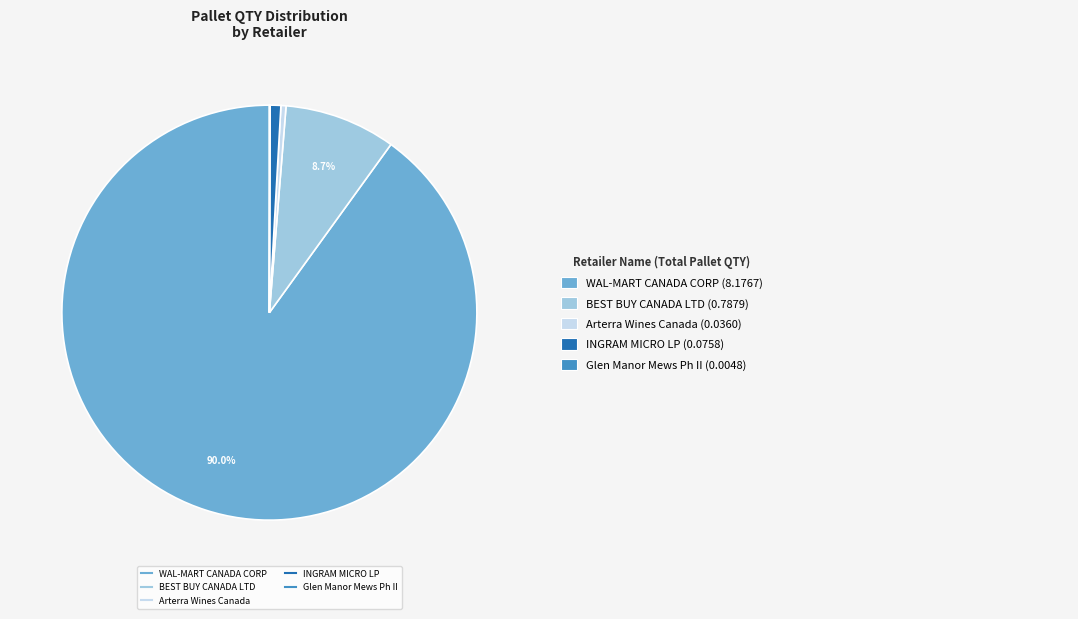

Is there any slice that represents more than half of the pie?

Yes